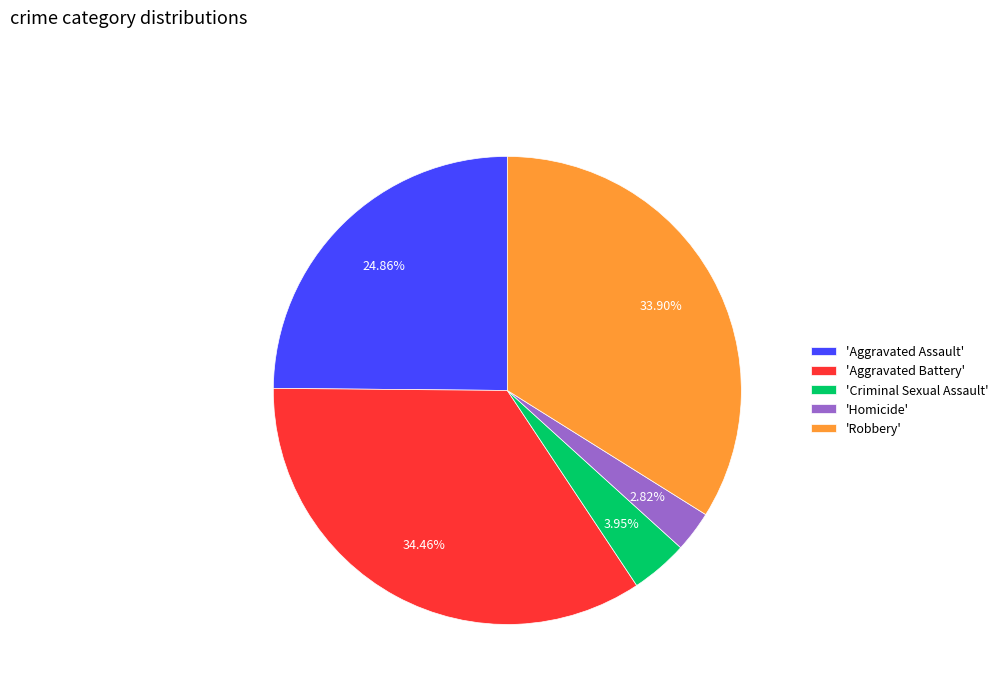

Is there a majority slice in this chart?

No